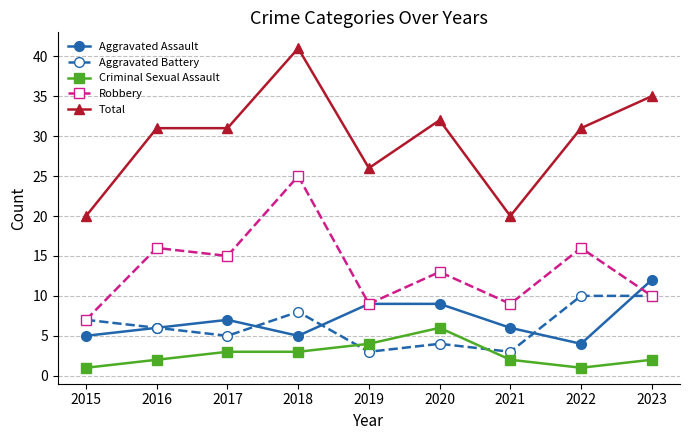

What is the sum of all Aggravated Assault values?

63